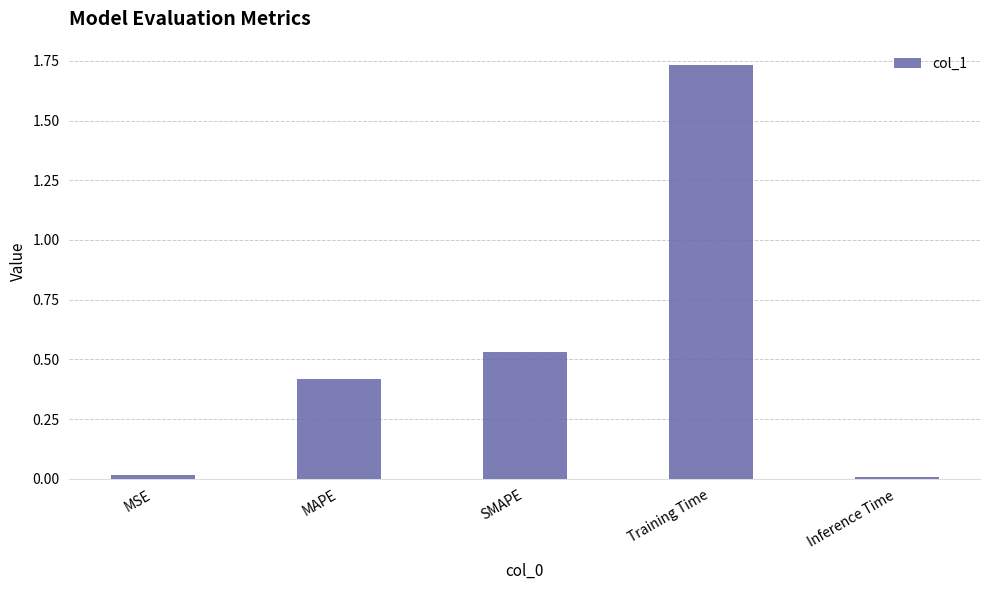

What is the sum of all values?

2.7